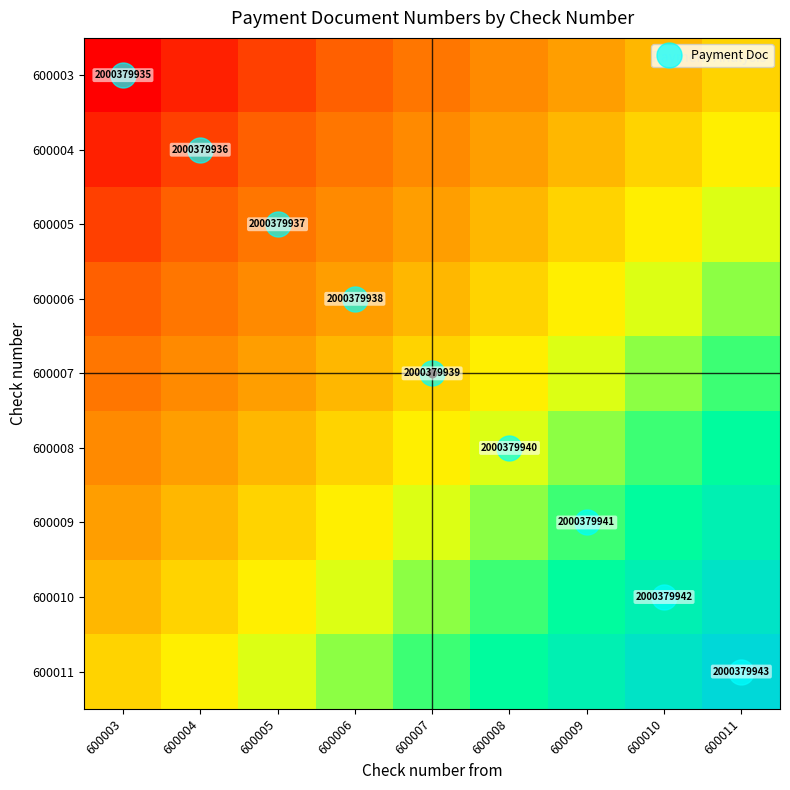

Is it true that 600010 equals 0.4 at 600003?

True